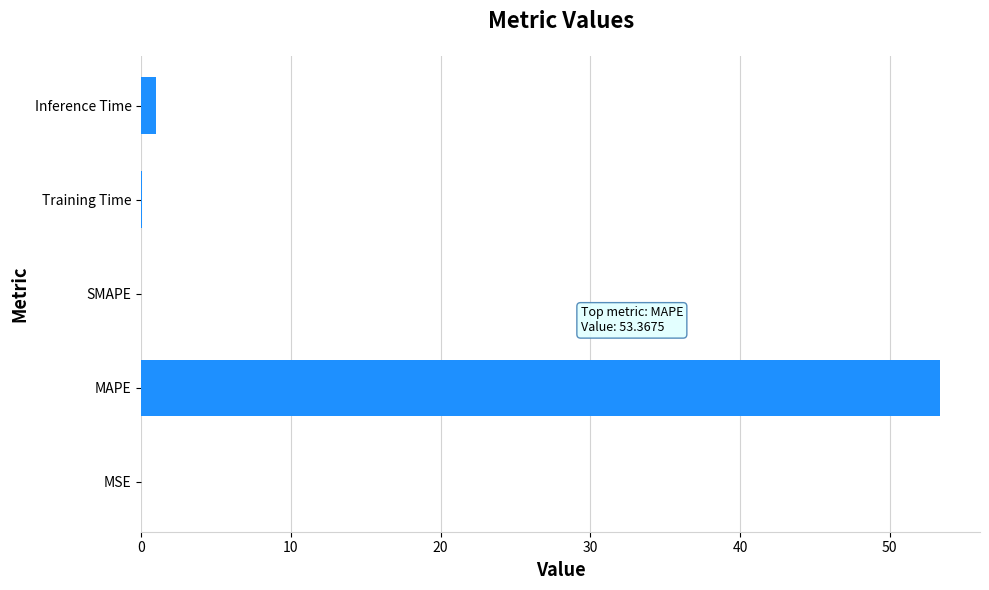

Where is the data nearest to the value 26?

Inference Time